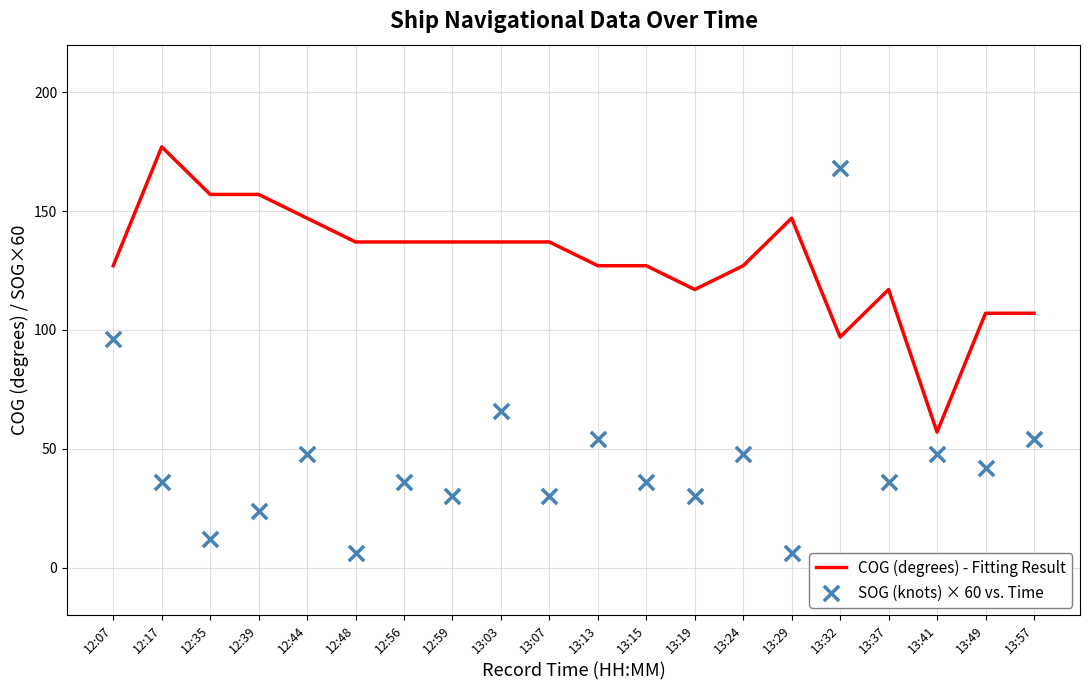

What is the total value across all series at 12:44?

195